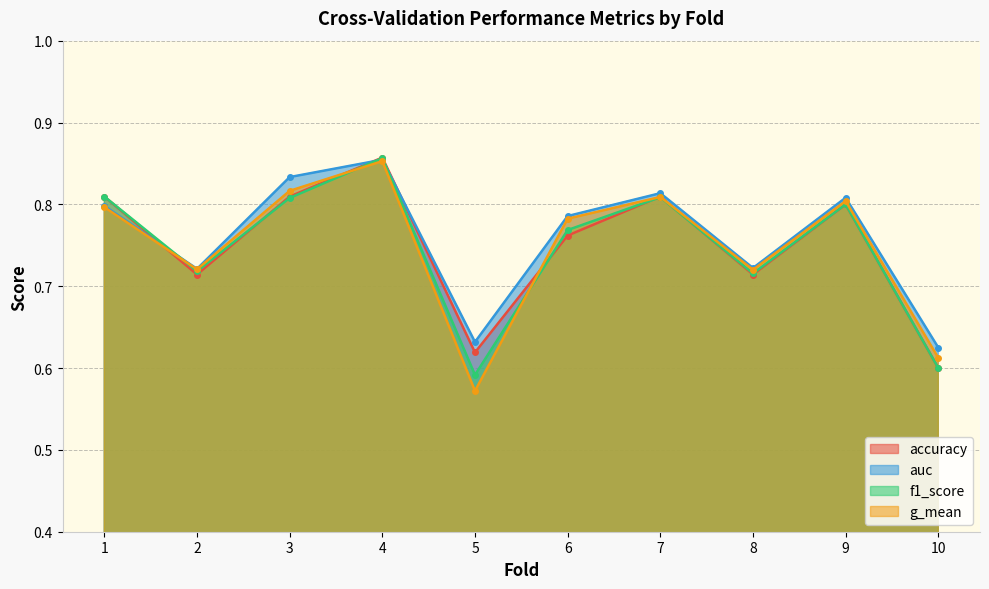

True or false: accuracy has more than 0 interior local peaks.

True